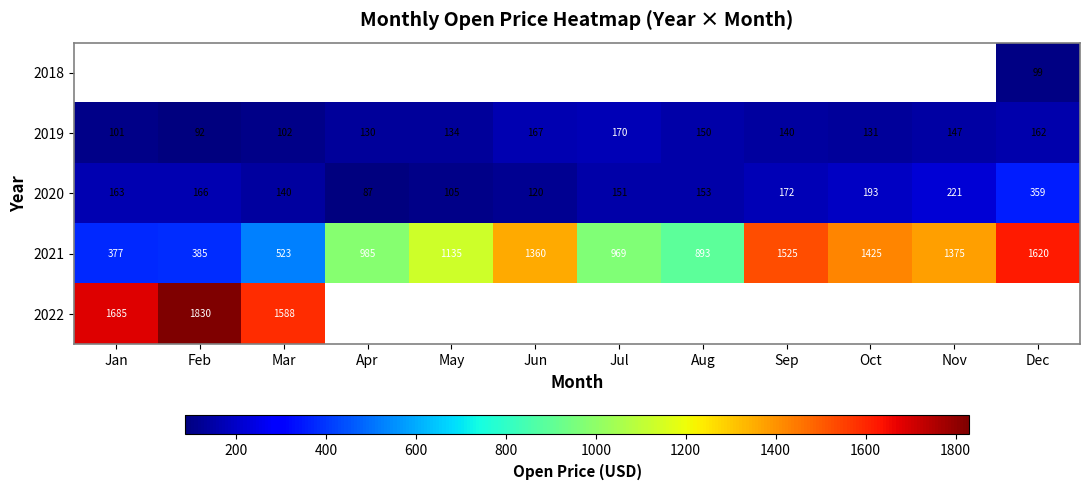

At which category does the chart reach its peak across all series?

Feb